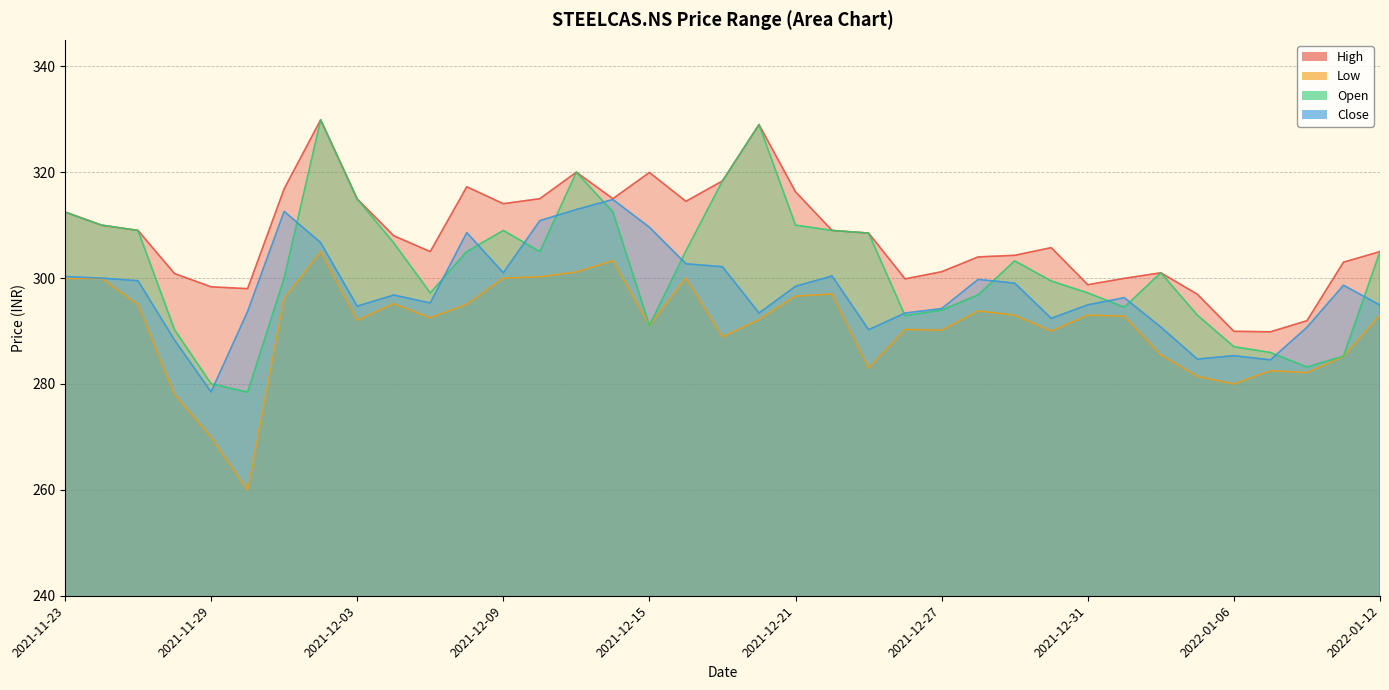

Which series has the largest range (max minus min)?

Open